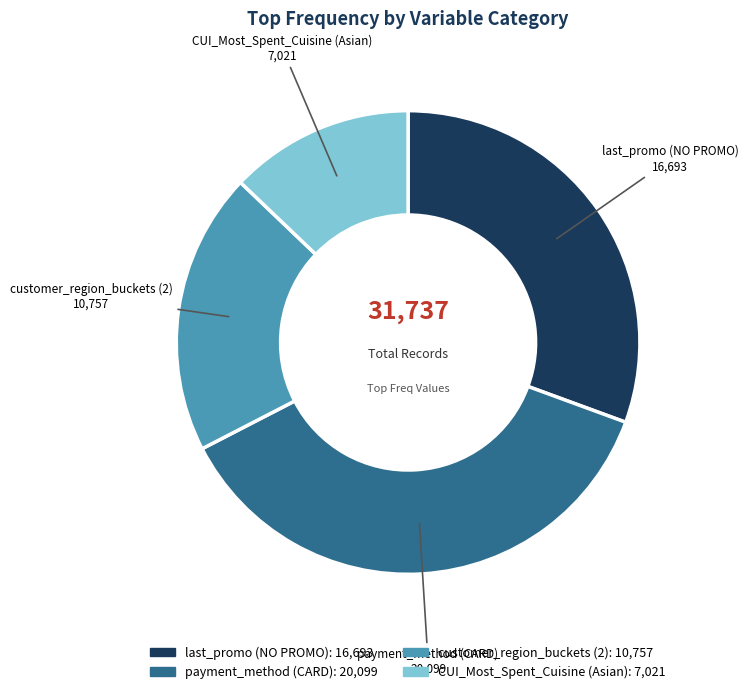

True or false: CUI_Most_Spent_Cuisine (Asian) accounts for 4% of the total.

False